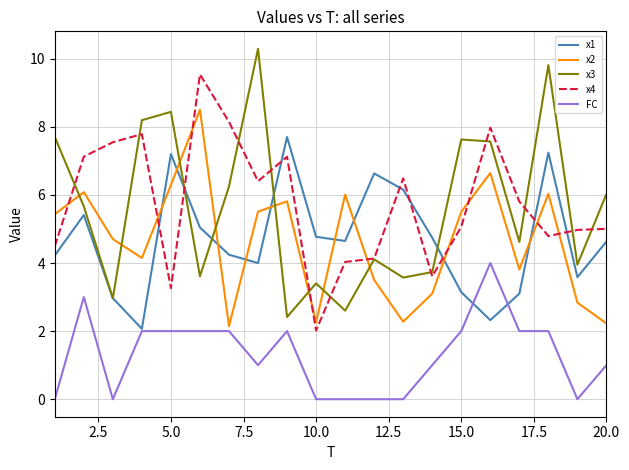

How many series are shown in this chart?

5